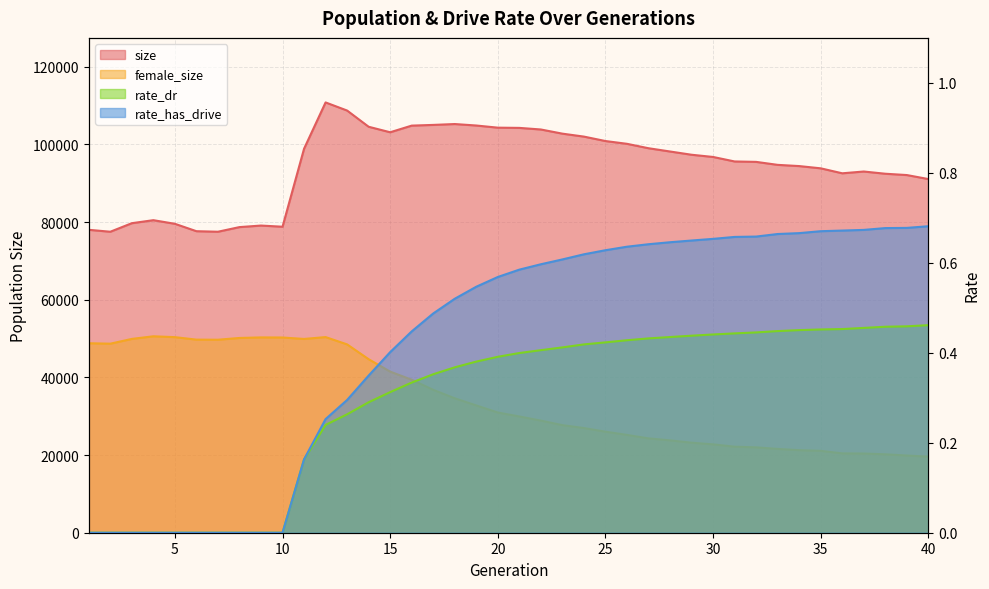

Which has a higher value, 5 or 15?

15